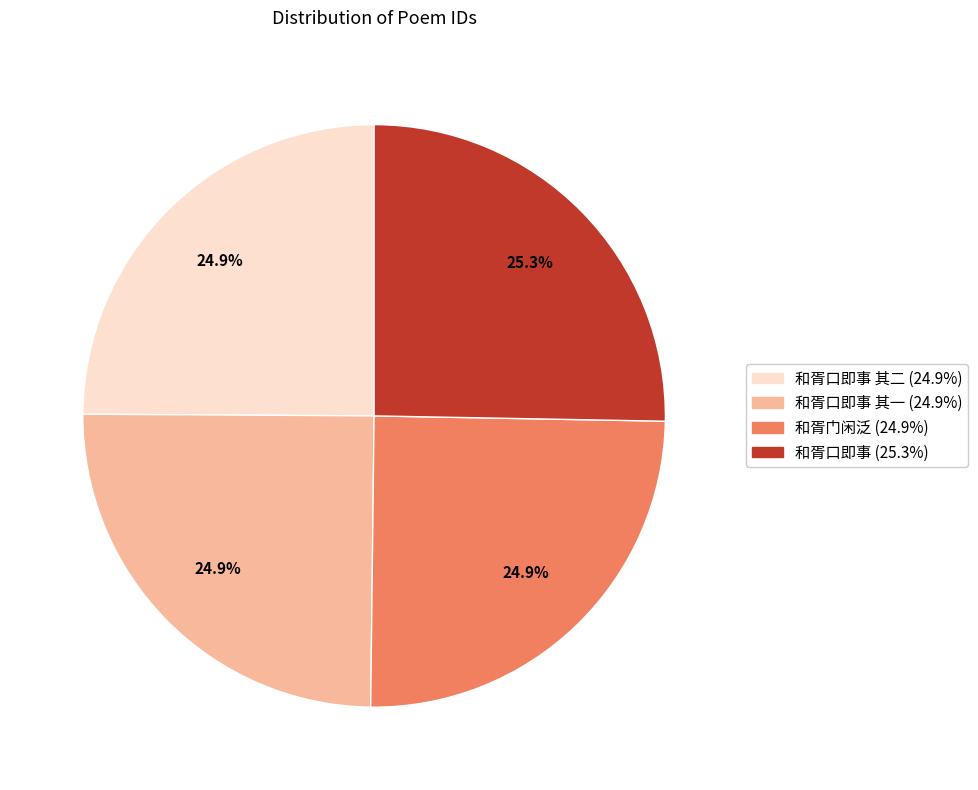

Is there a majority slice in this chart?

No